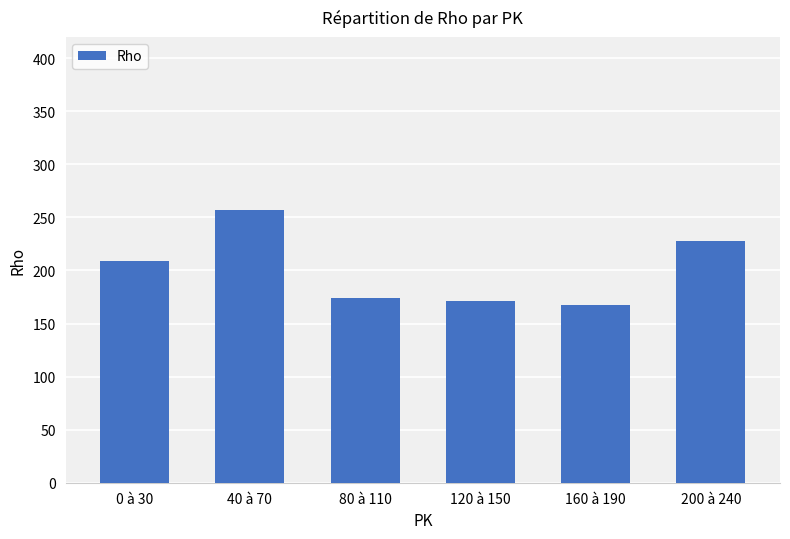

Where is the data nearest to the value 212?

0 à 30